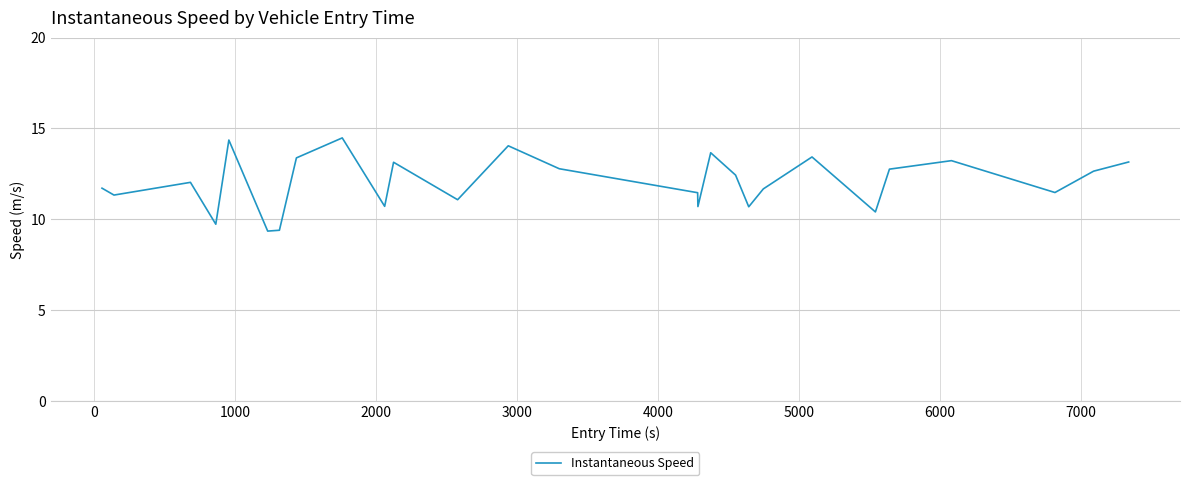

What is the greatest value displayed?

14.5